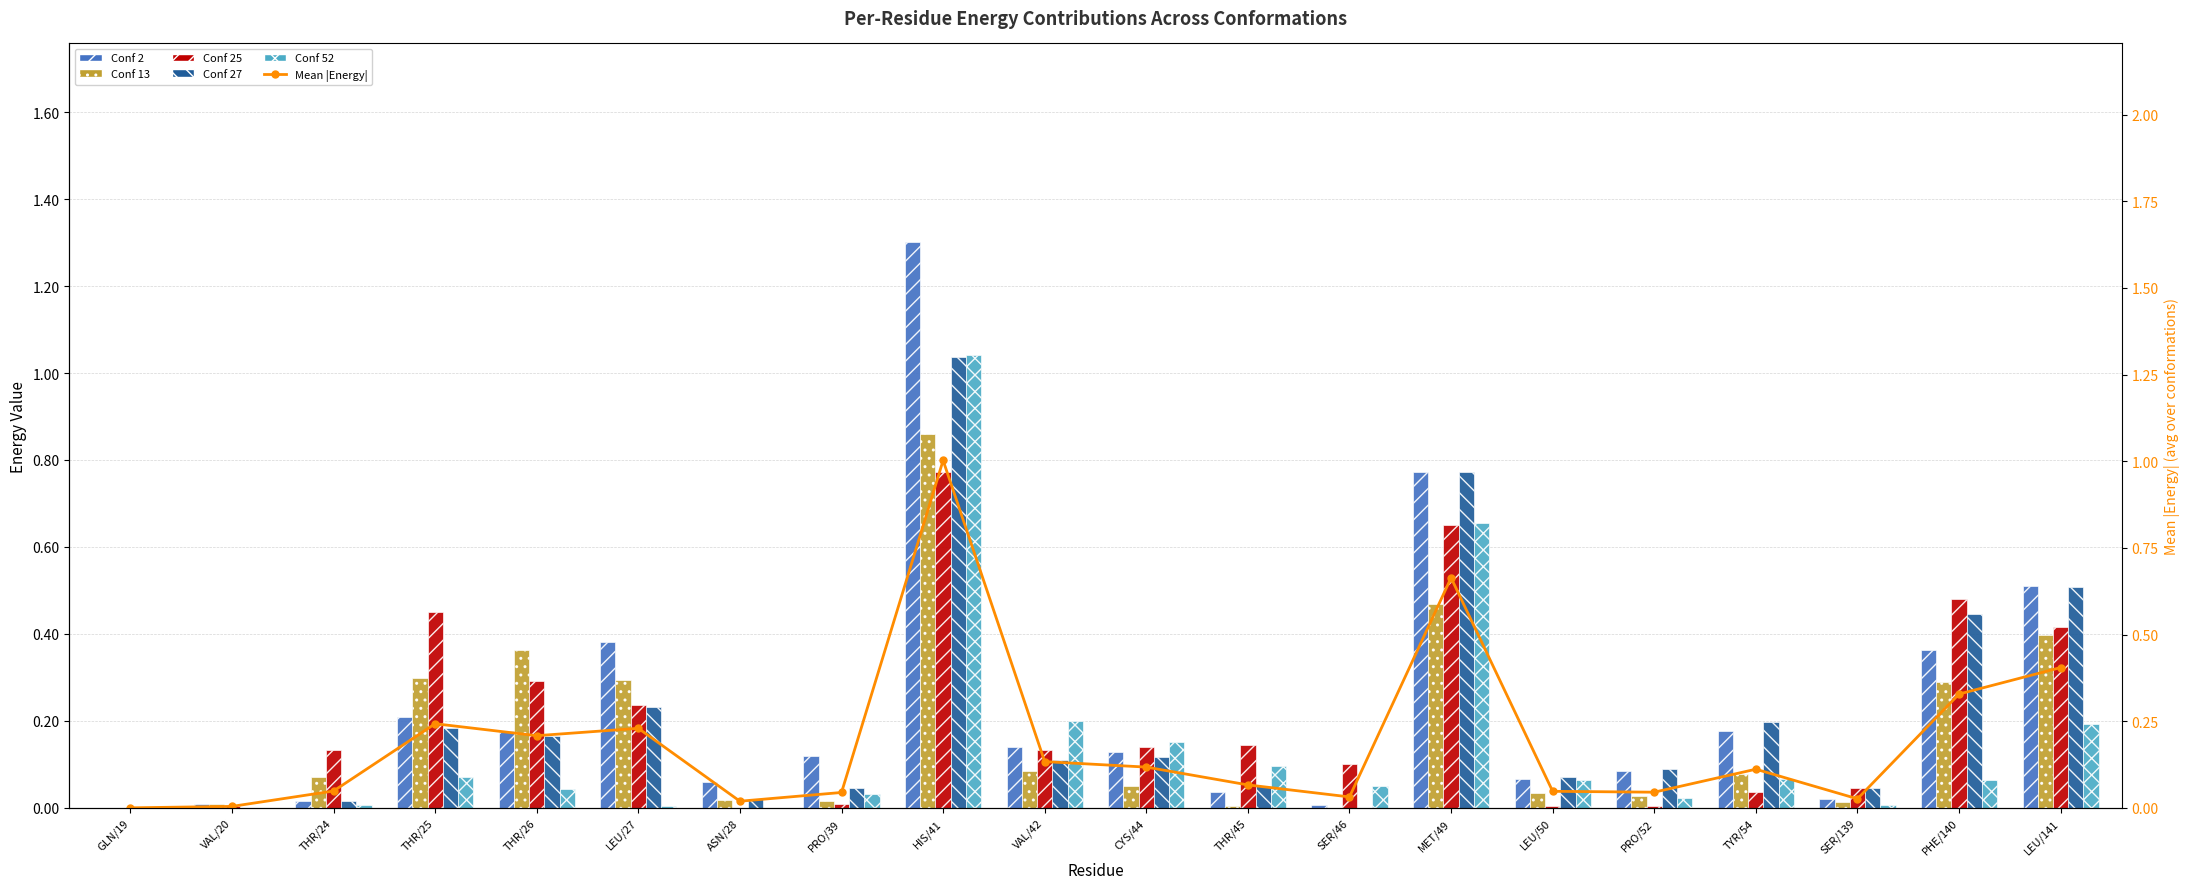

True or false: Mean |Energy| has a value of 0.0 at SER/139.

True